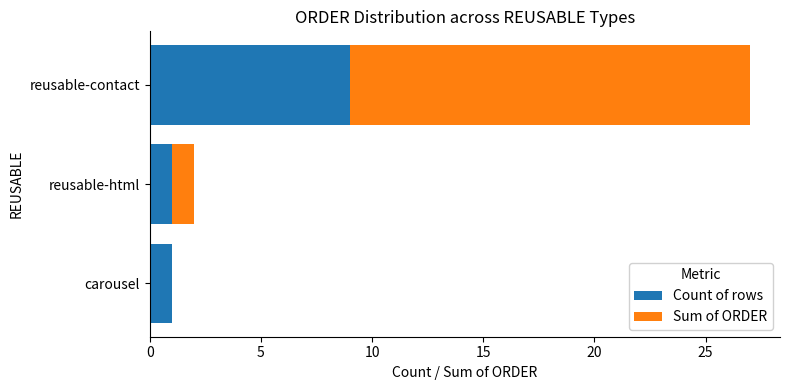

What is the sum of all Count of rows values?

11